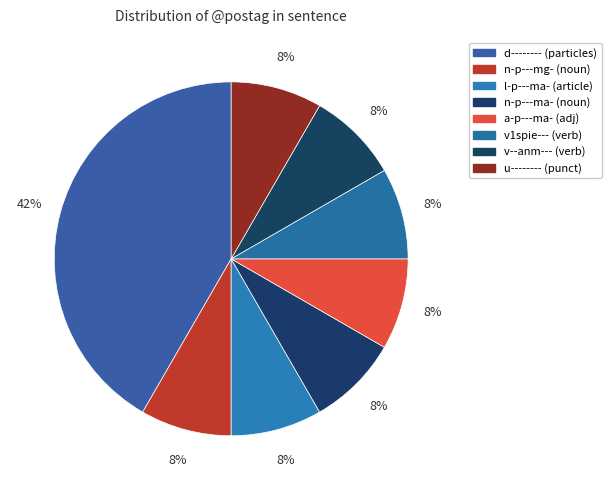

The n-p---mg- slice represents 14% of the pie. True or false?

False